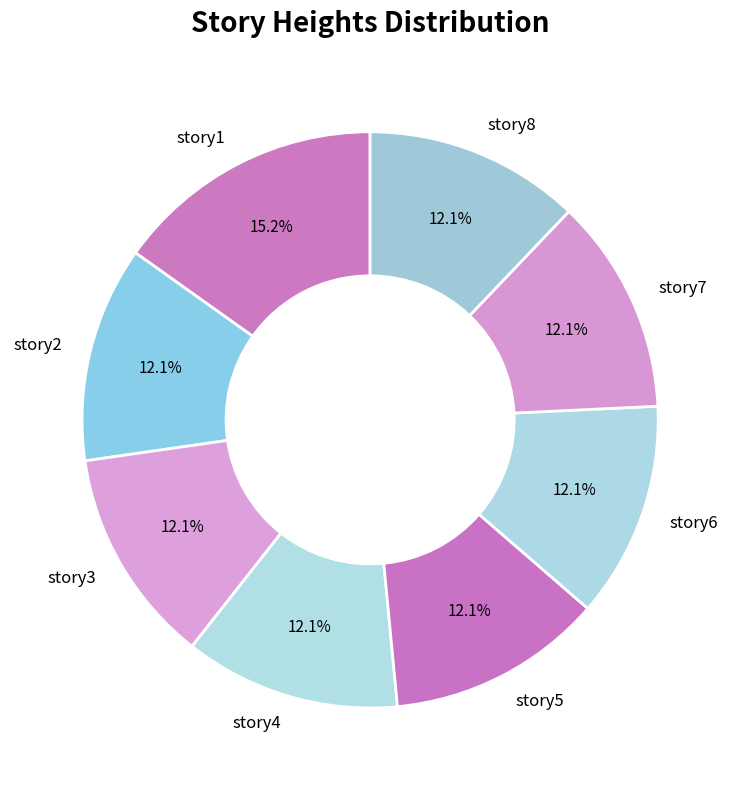

How many slices are in this pie chart?

8